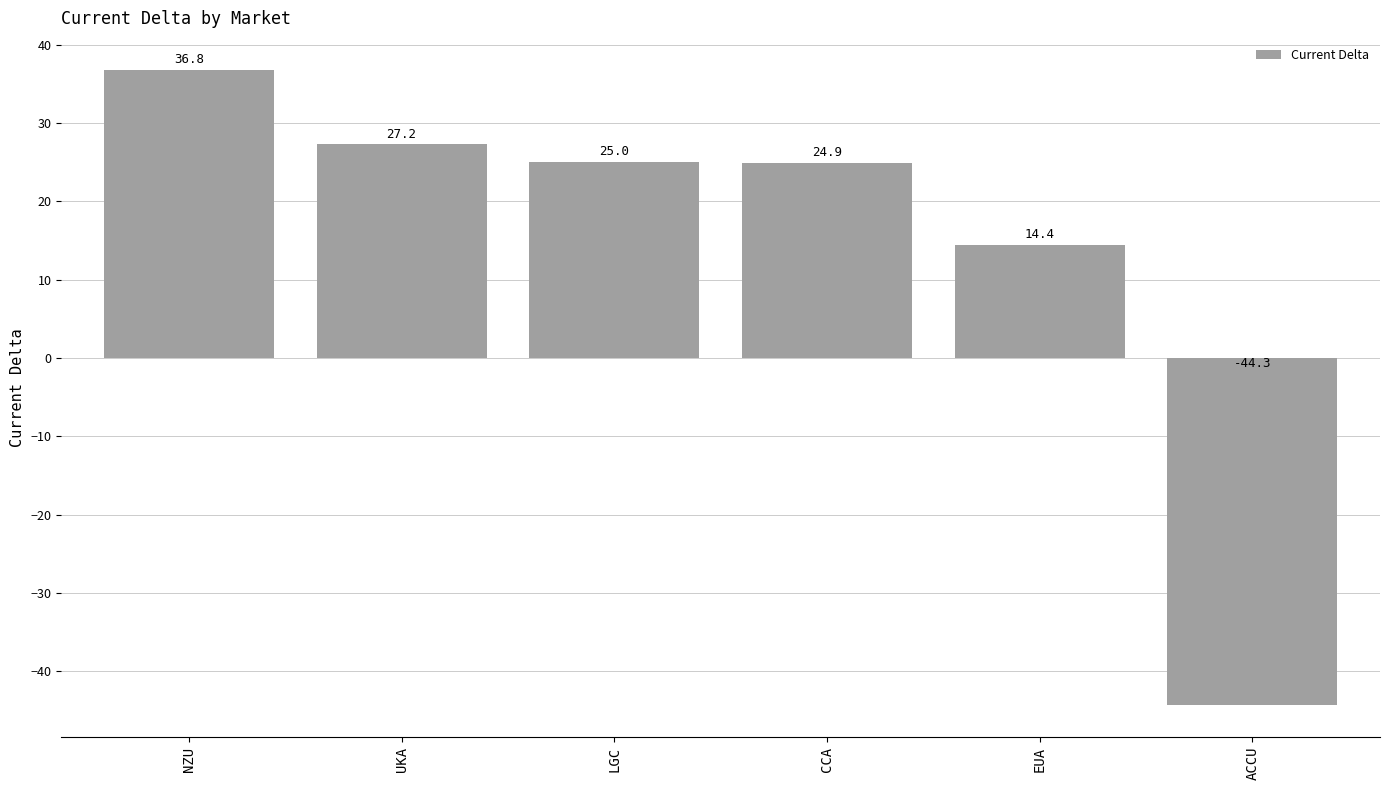

What is the label of the 6th bar from the left?

ACCU